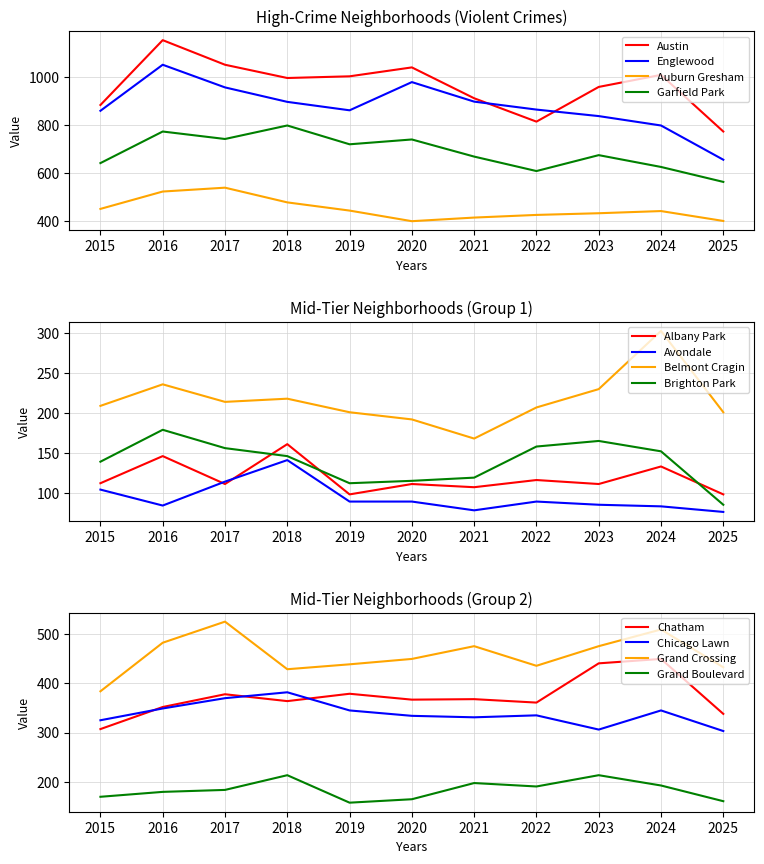

The Auburn Gresham series shows 698 at 2022. True or false?

False